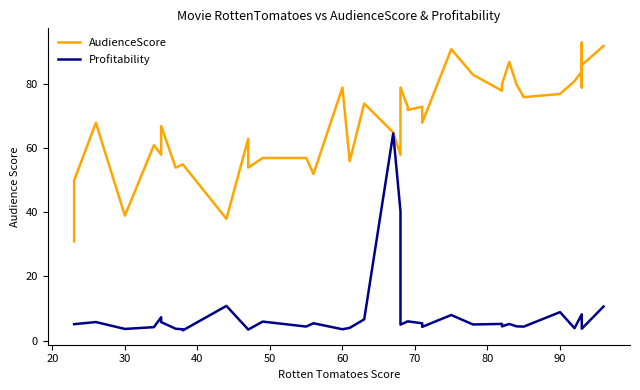

How many lines are shown in the chart?

2